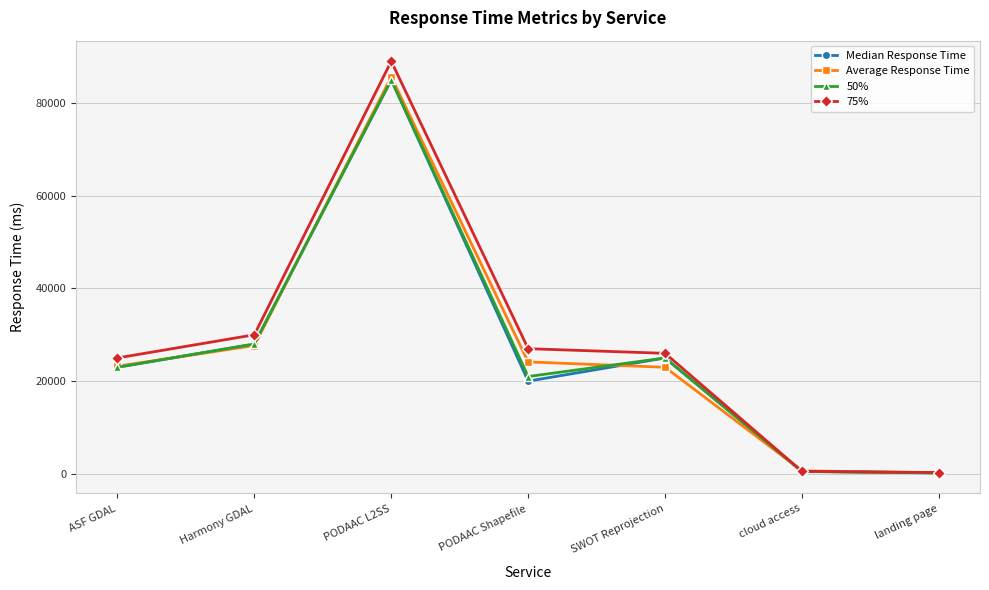

What is the total value across all series at cloud access?

2239.2